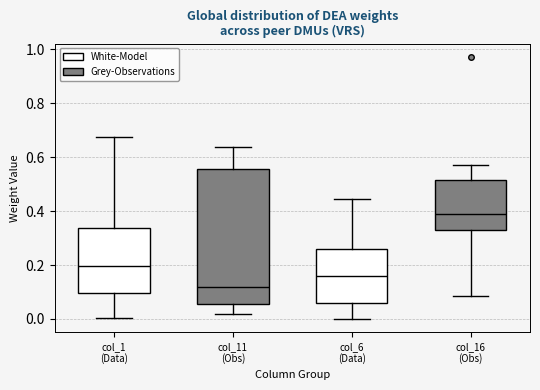

Reading left to right, transcribe this box plot: for each box, give where its median line is, the range the box spans, and where its two whiskers end, as read against the y-axis. The values are not printed on the chart, so give them approximately, as read against the axis.

col_1 (Data) (White-Model): median 0.20, box 0.10 to 0.34, whiskers 0.00 to 0.68
col_1 (Data) (Grey-Observations): median 0.12, box 0.06 to 0.56, whiskers 0.02 to 0.64
col_6 (Data) (White-Model): median 0.16, box 0.06 to 0.26, whiskers 0.00 to 0.44
col_6 (Data) (Grey-Observations): median 0.40, box 0.32 to 0.52, whiskers 0.08 to 0.56